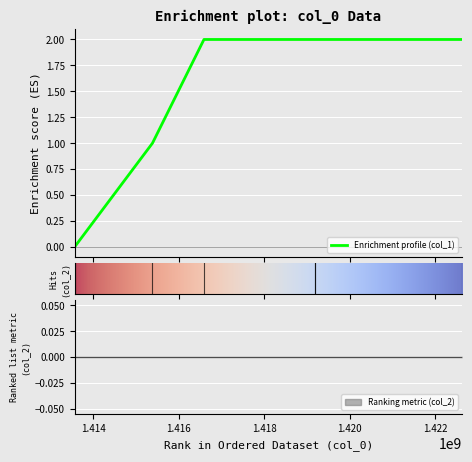

True or false: there are more than 1 points higher than both neighbors.

False